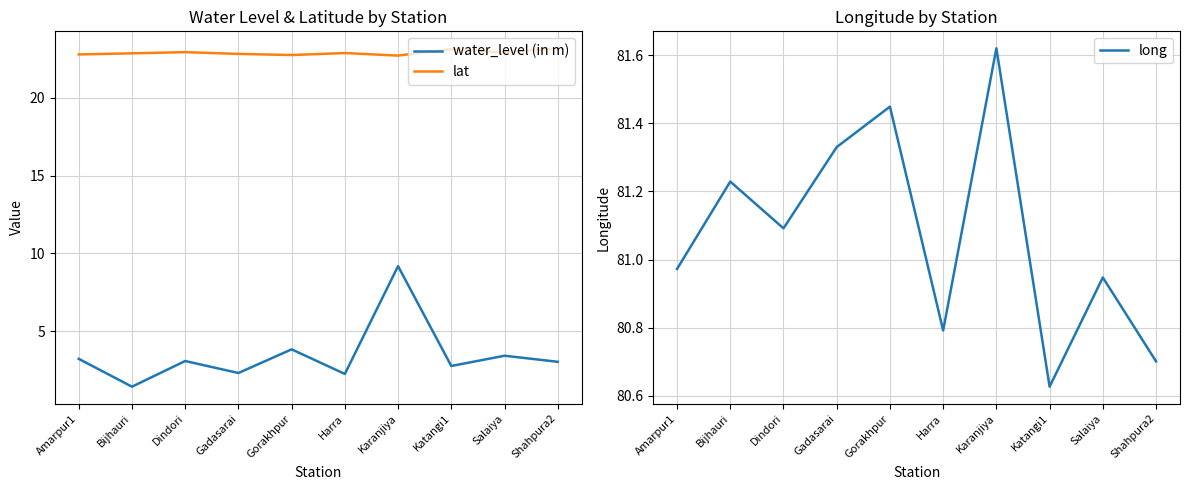

Reading left to right, what are all the values shown in this chart?

water_level (in m): 3.2	1.4	3.1	2.3	3.8	2.2	9.2	2.8	3.4	3.0
lat: 22.8	22.9	22.9	22.8	22.7	22.9	22.7	23.1	22.9	23.2
long: 81.0	81.2	81.1	81.3	81.4	80.8	81.6	80.6	80.9	80.7